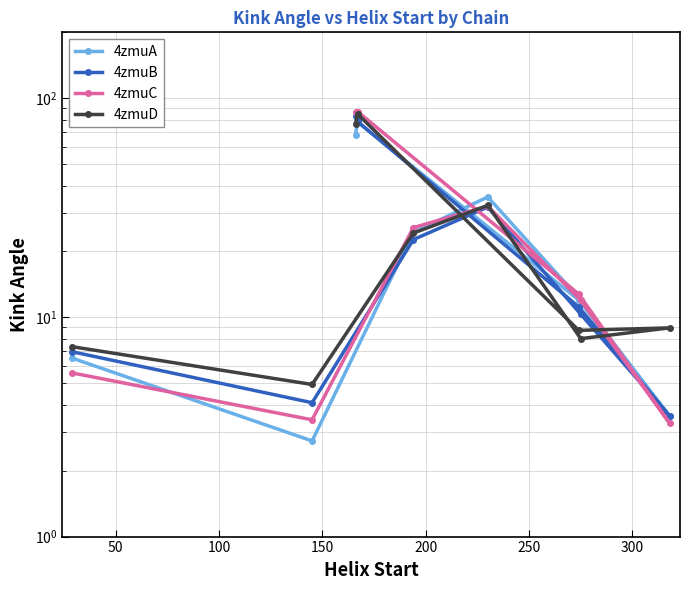

What are all the series names shown in the legend?

4zmuA, 4zmuB, 4zmuC, 4zmuD